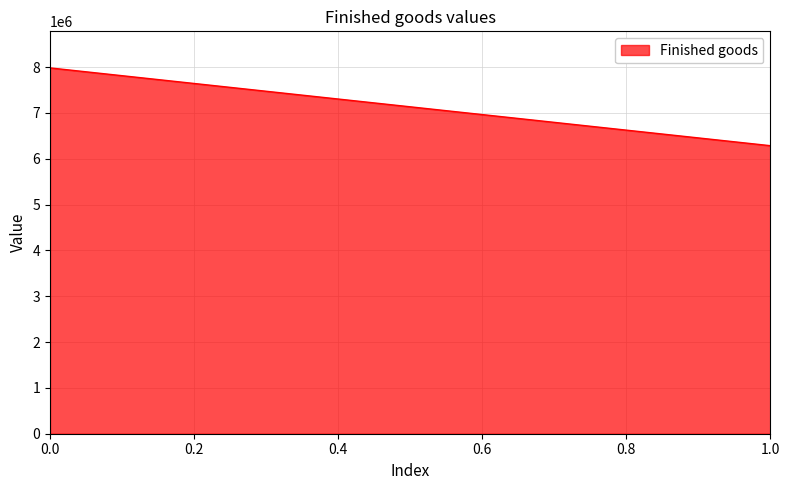

List the labels in order of value, largest first.

0.0, 1.0